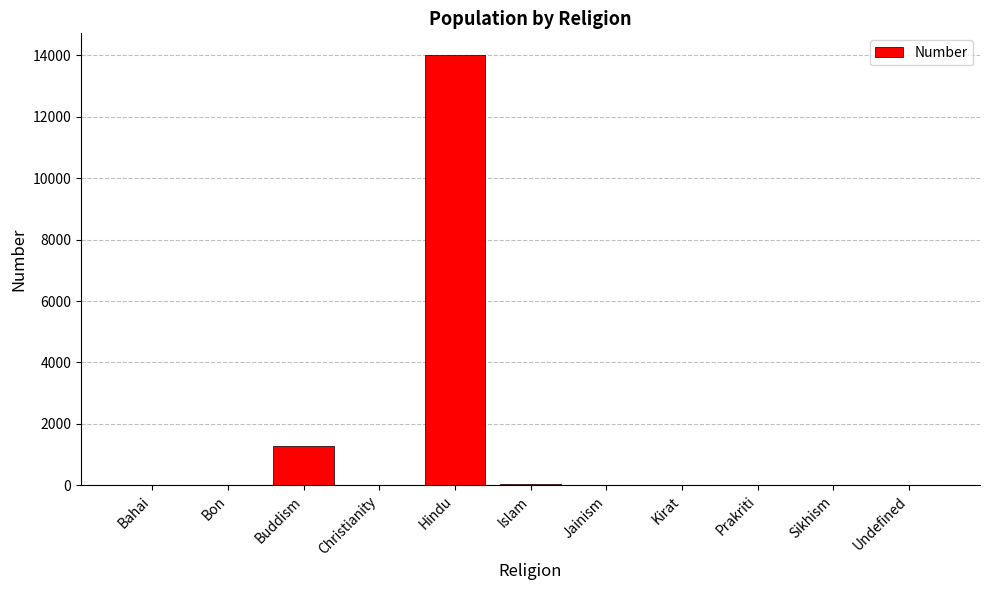

What is the average value?

1398